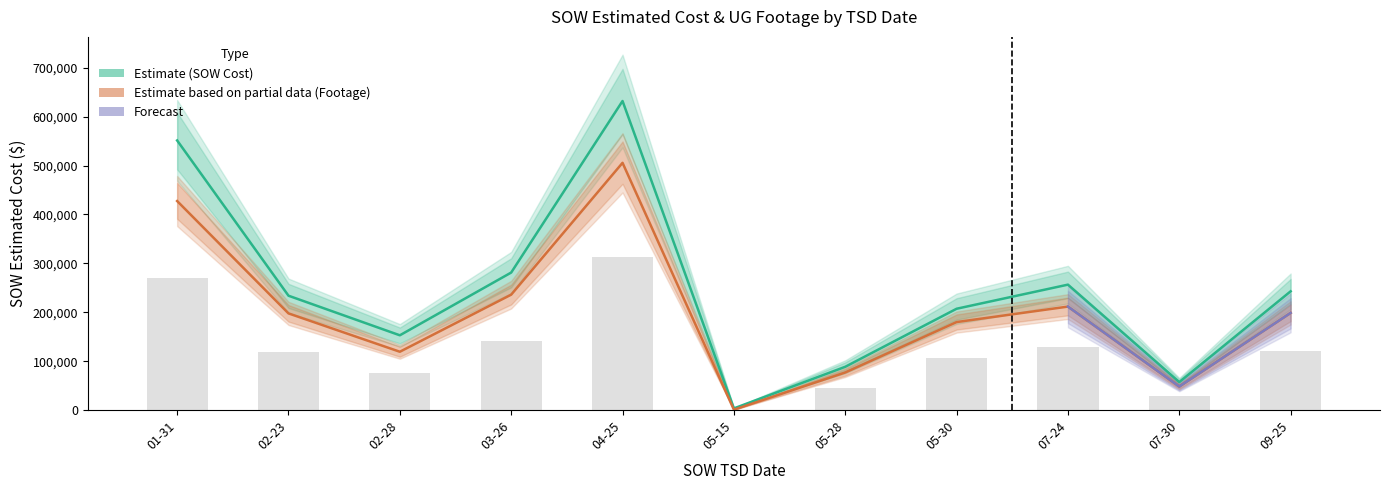

What is the label of the 8th bar from the right?

03-26